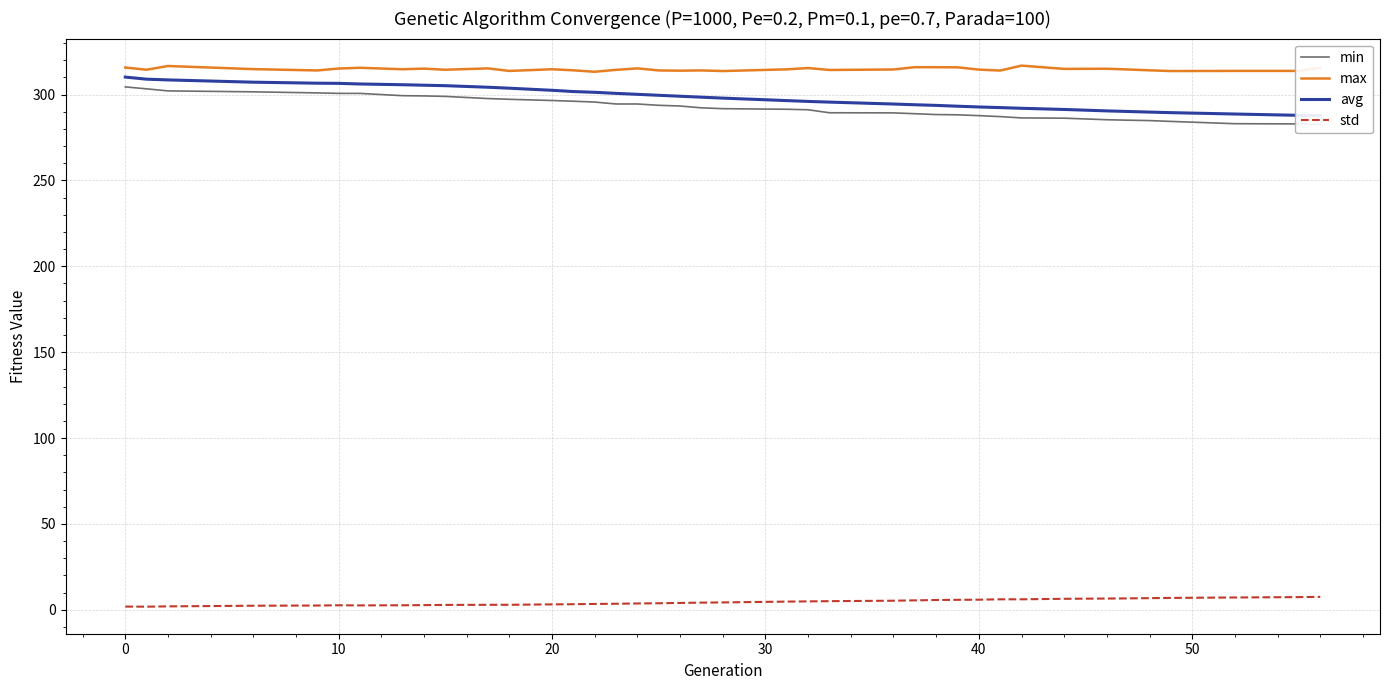

True or false: std and max intersect in this chart.

False